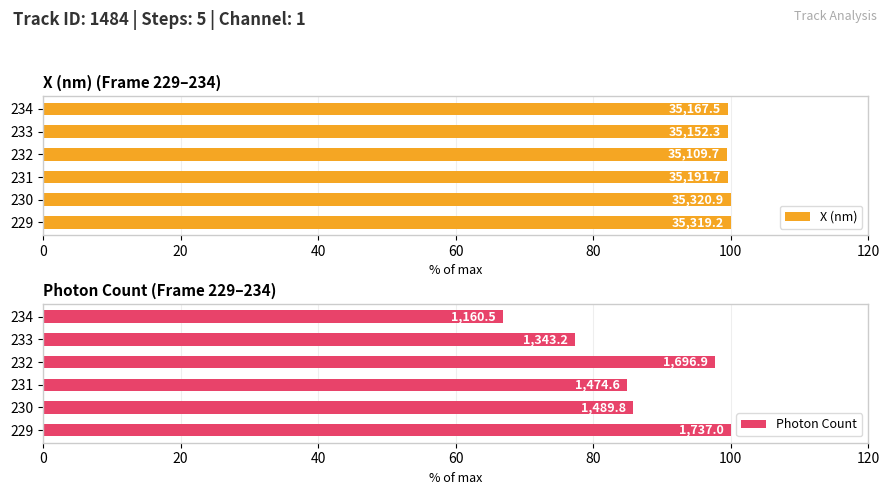

Reading right to left, extract all data points from this chart.

X (nm): 99.6	99.5	99.4	99.6	100.0	100.0
Photon Count: 66.8	77.3	97.7	84.9	85.8	100.0